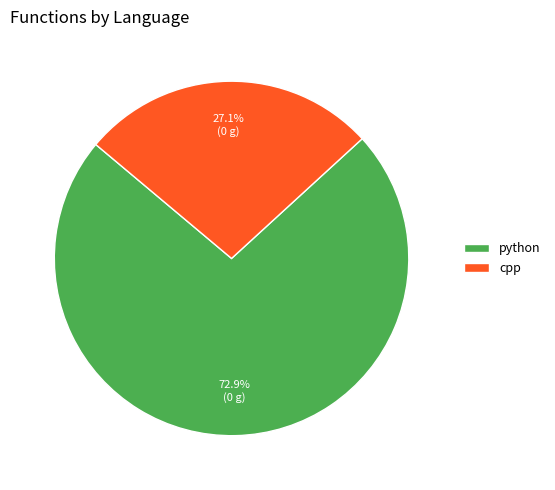

Rank the categories by value from lowest to highest.

cpp, python